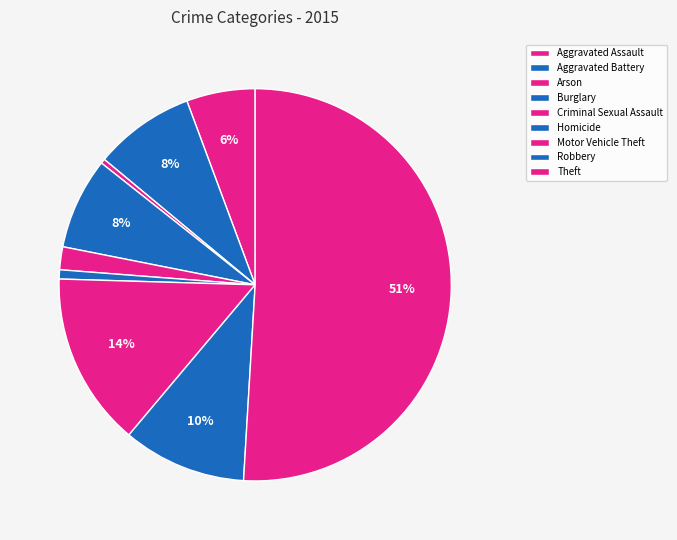

Is it true that Burglary is 8% of the pie?

True